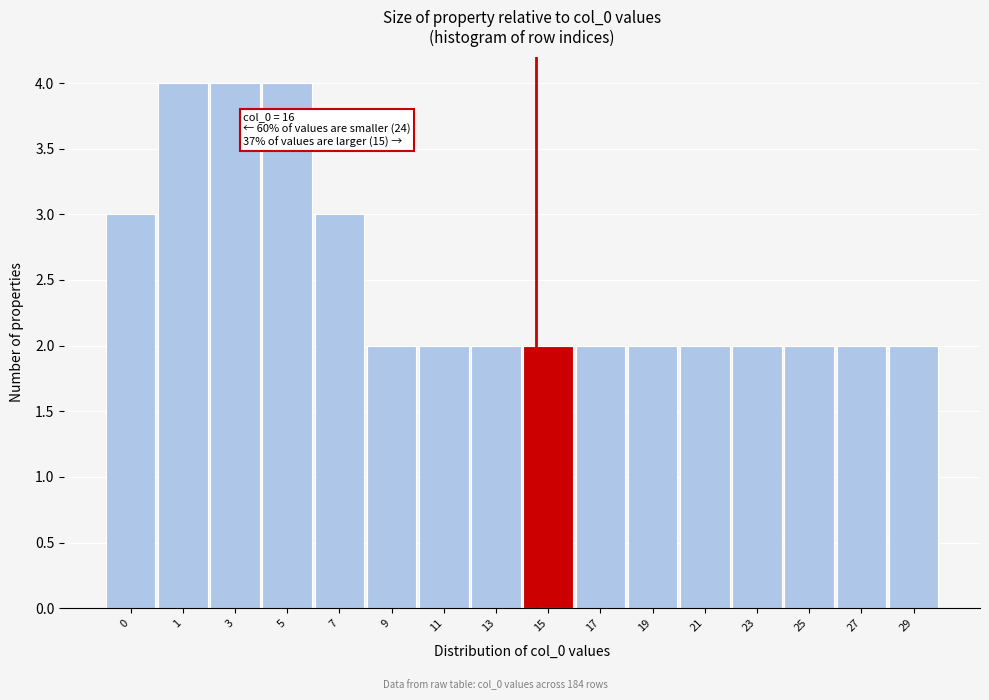

Reading left to right, transcribe all the data shown in this chart.

0=3	1=4	3=4	5=4	7=3	9=2	11=2	13=2	15=2	17=2	19=2	21=2	23=2	25=2	27=2	29=2